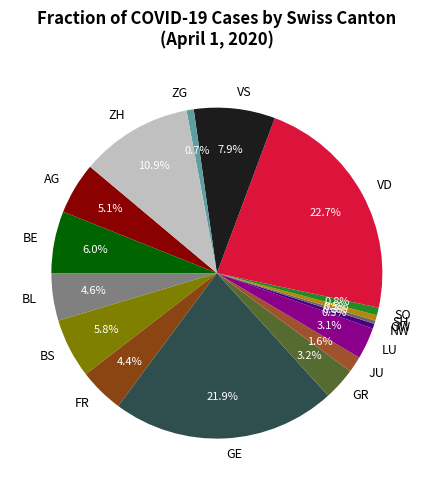

Which category has the biggest portion of the pie?

VD